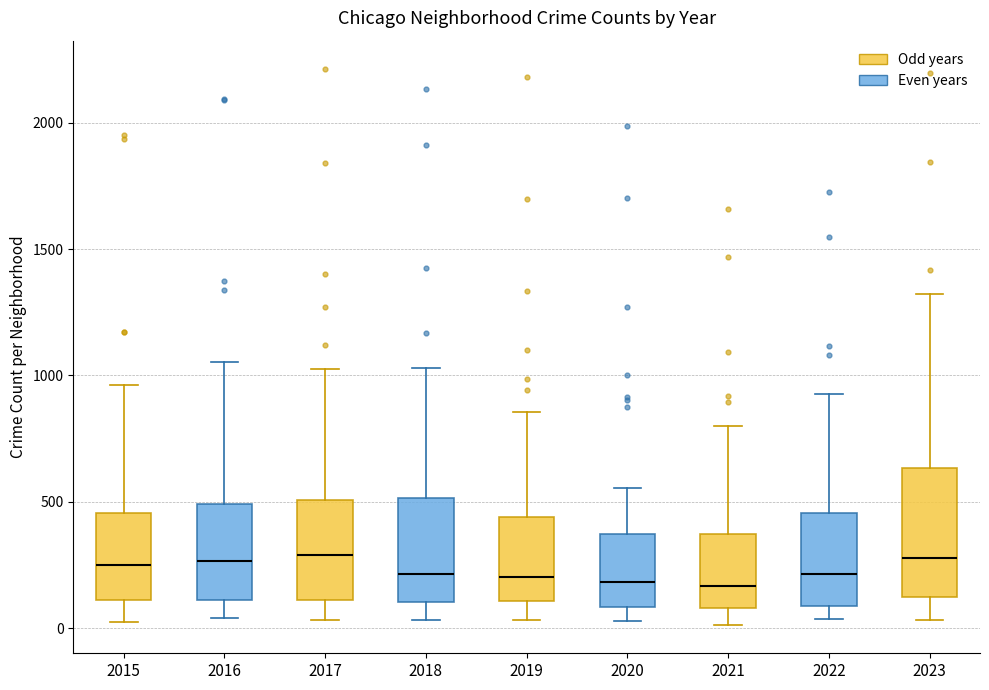

Which box is the tallest, from its lower edge to its upper edge?

2023